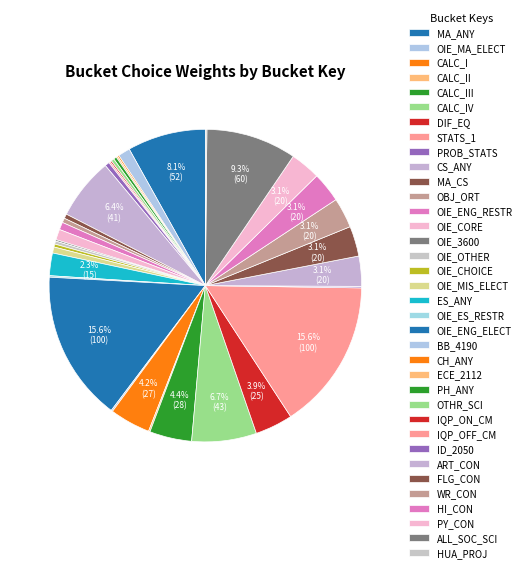

How many segments does this pie chart have?

36